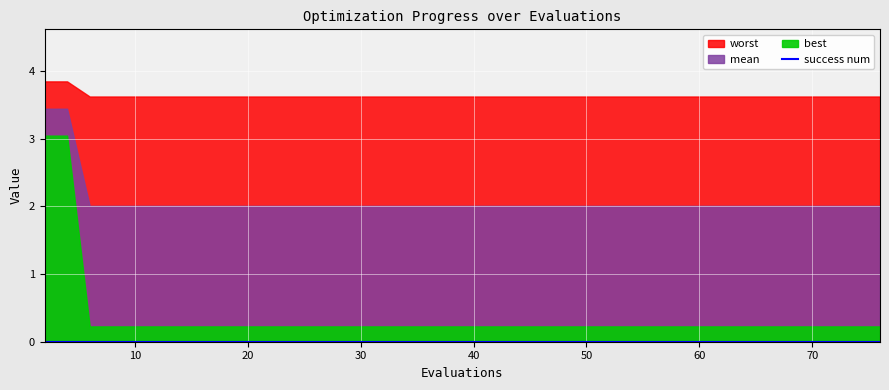

At which category is the sum across all series the highest?

2